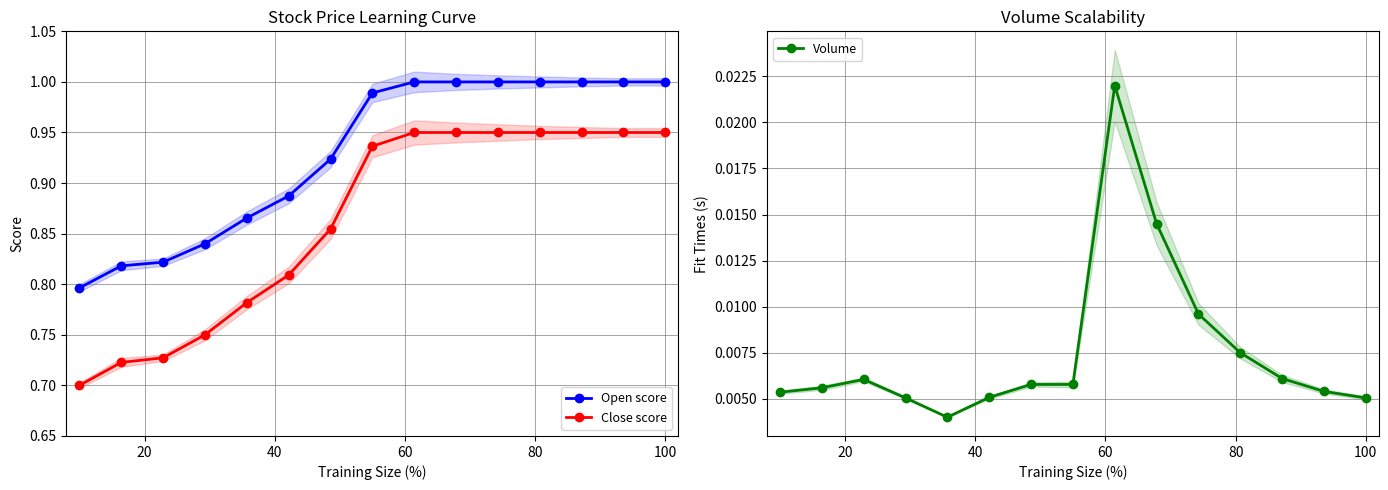

Reading right to left, list all the values displayed in this chart.

Open score: 1.0	1.0	1.0	1.0	1.0	1.0	1.0	1.0	0.9	0.9	0.9	0.8	0.8	0.8	0.8
Close score: 0.9	0.9	0.9	0.9	0.9	0.9	0.9	0.9	0.9	0.8	0.8	0.8	0.7	0.7	0.7
Volume: 0.0	0.0	0.0	0.0	0.0	0.0	0.0	0.0	0.0	0.0	0.0	0.0	0.0	0.0	0.0